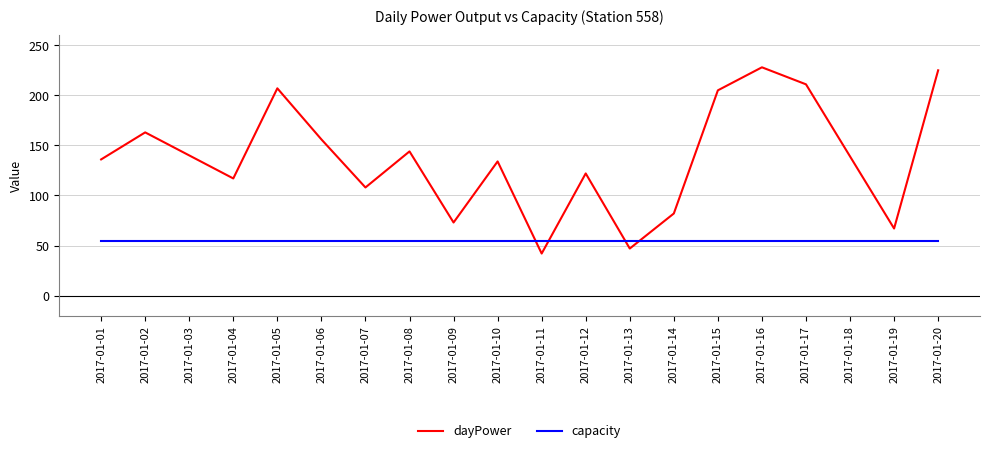

What are all the series names shown in the legend?

dayPower, capacity